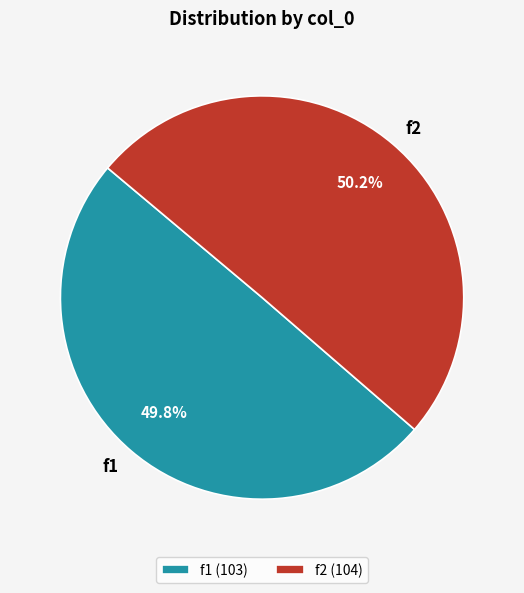

To the nearest percent, what percentage of the pie is f2?

50%